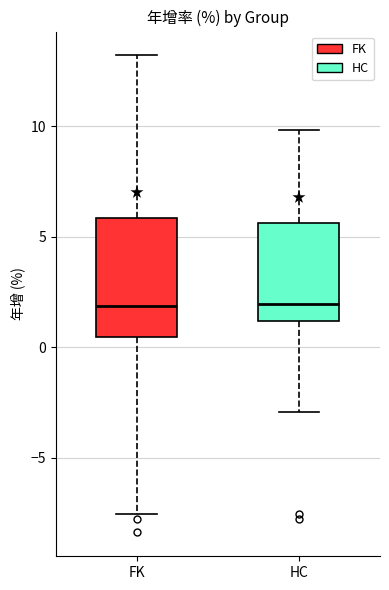

Reading left to right, read every box against the y-axis: the position of its median line, the range the box covers, and the ends of its whiskers. The values are not printed on the chart, so give them approximately, as read against the axis.

FK: median 2.0, box 0.5 to 6.0, whiskers -7.5 to 13.0
HC: median 2.0, box 1.0 to 5.5, whiskers -3.0 to 10.0